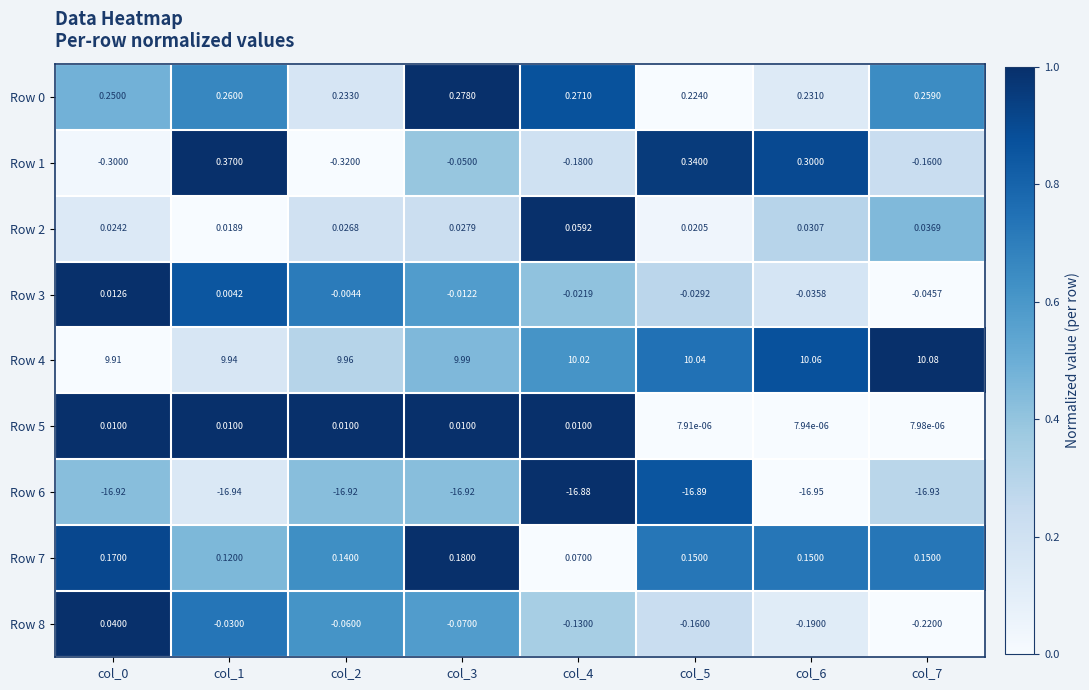

Is the value of Row 7 at col_3 greater than the value of Row 1 at col_3?

Yes